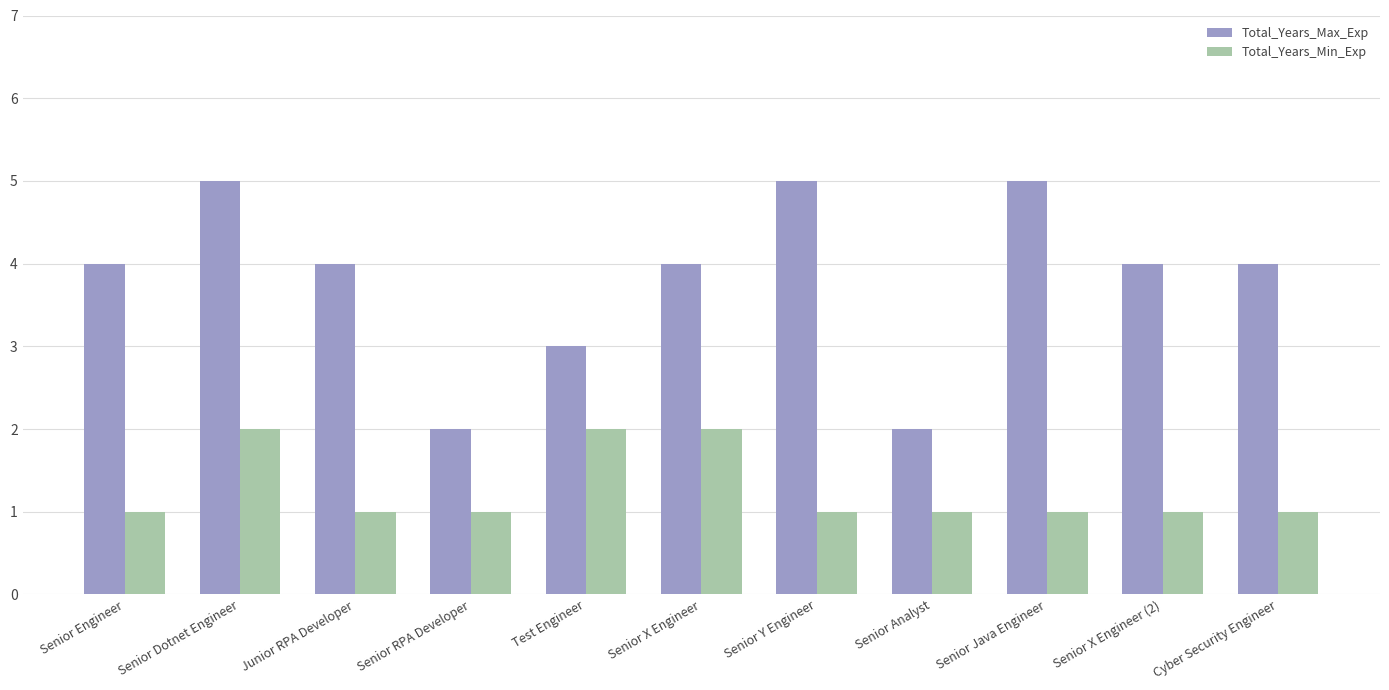

Is it true that Total_Years_Min_Exp equals 1 at Cyber Security Engineer?

True